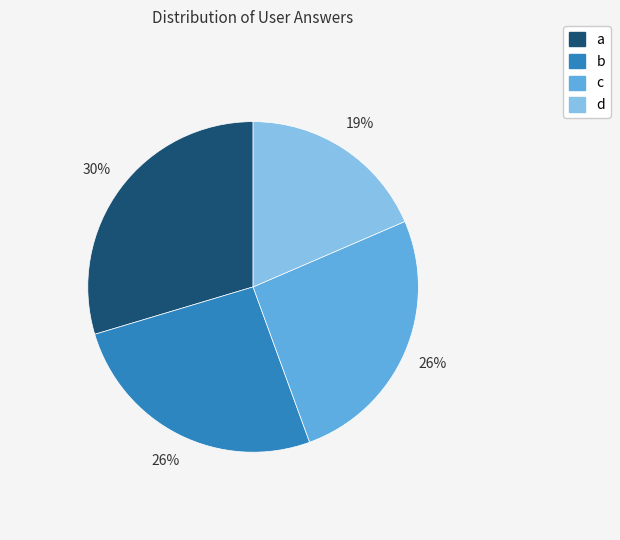

Which category has the smallest portion of the pie?

d